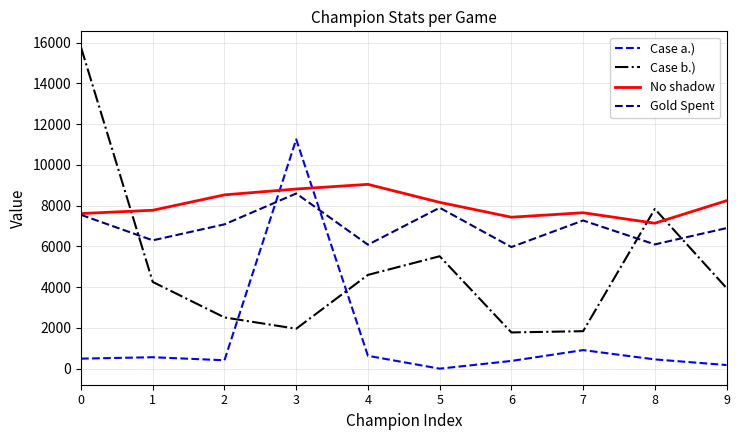

At which label does No shadow reach its minimum?

8